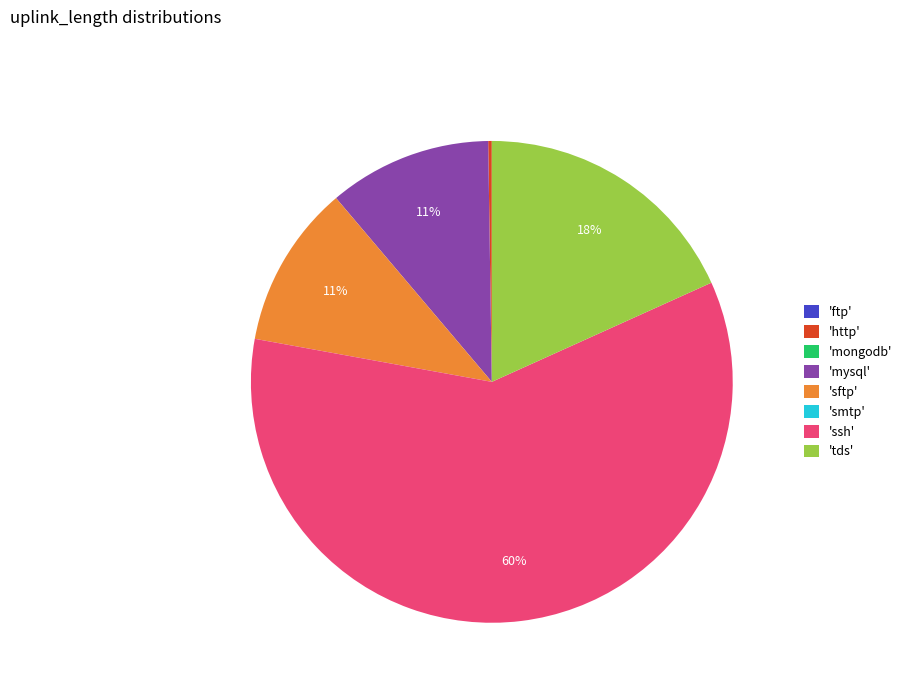

True or false: 'mysql' accounts for 22% of the total.

False